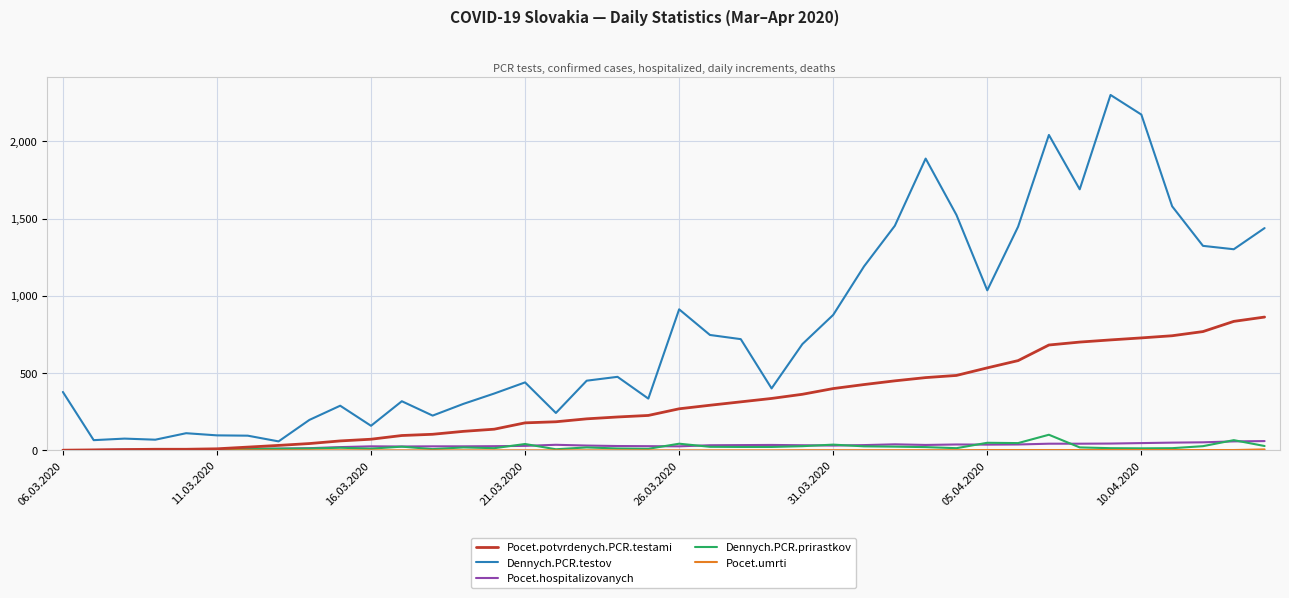

Which series has the largest total across all categories?

Dennych.PCR.testov